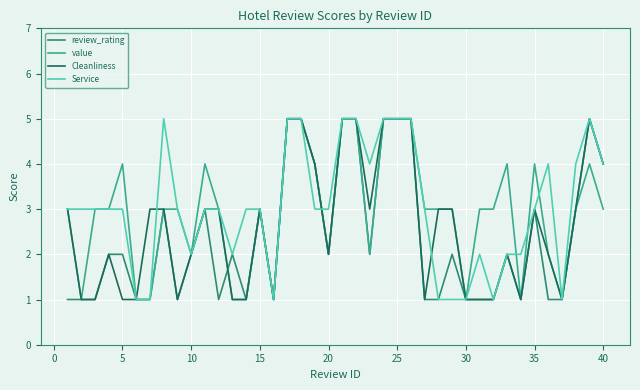

What is the greatest value displayed?

5